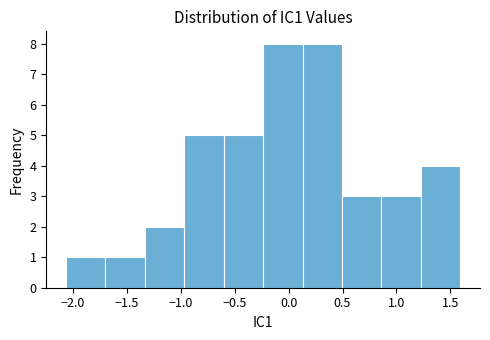

Reading left to right, transcribe this chart: for each bar, give the range it covers on the x-axis and its height. Neither the bar edges nor the heights are printed on the chart, so give them approximately, as read against the axes.

-2.05 to -1.70: 1
-1.70 to -1.35: 1
-1.35 to -0.95: 2
-0.95 to -0.60: 5
-0.60 to -0.25: 5
-0.25 to 0.15: 8
0.15 to 0.50: 8
0.50 to 0.85: 3
0.85 to 1.25: 3
1.25 to 1.60: 4